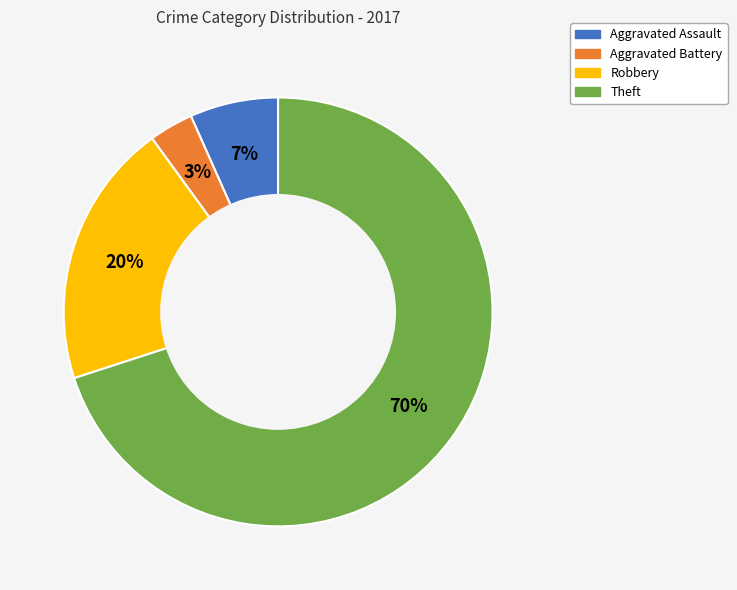

Which slice represents more than half of the pie?

Theft